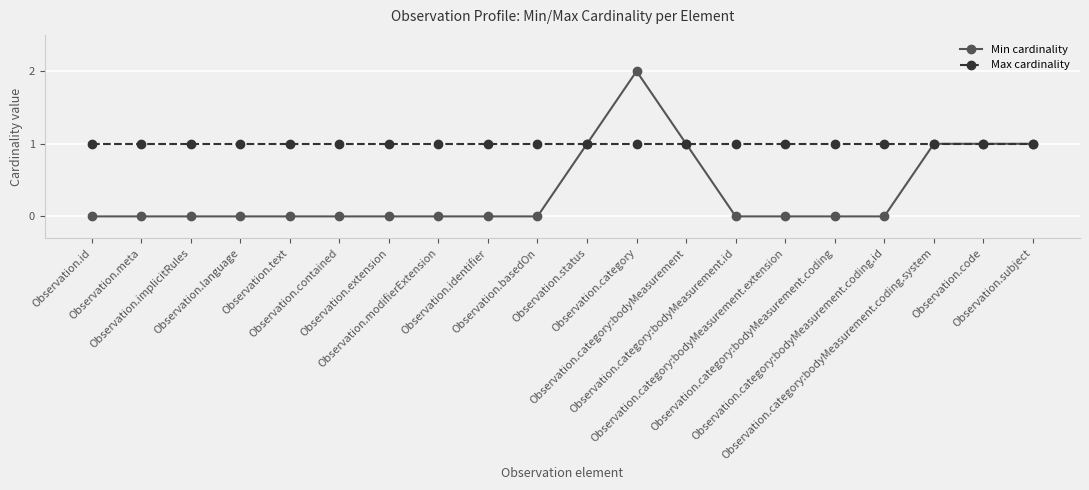

How many lines are shown in the chart?

2